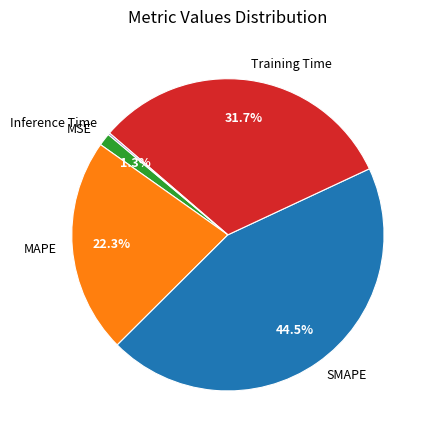

Which slice is the largest?

SMAPE